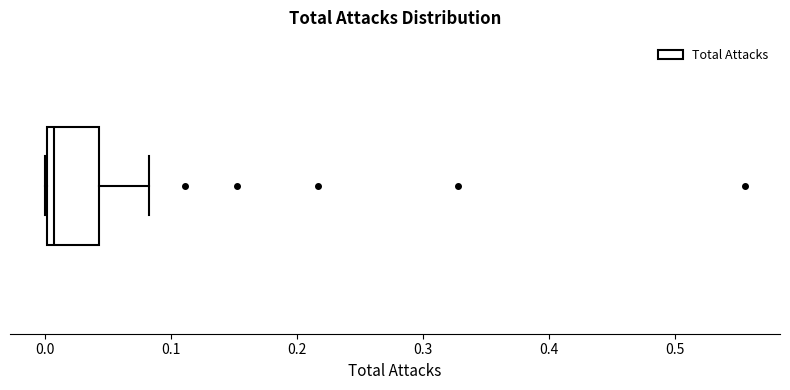

Where is the left edge of the box on the x-axis? The values are not printed on the chart, so give them approximately, as read against the axis.

0.00